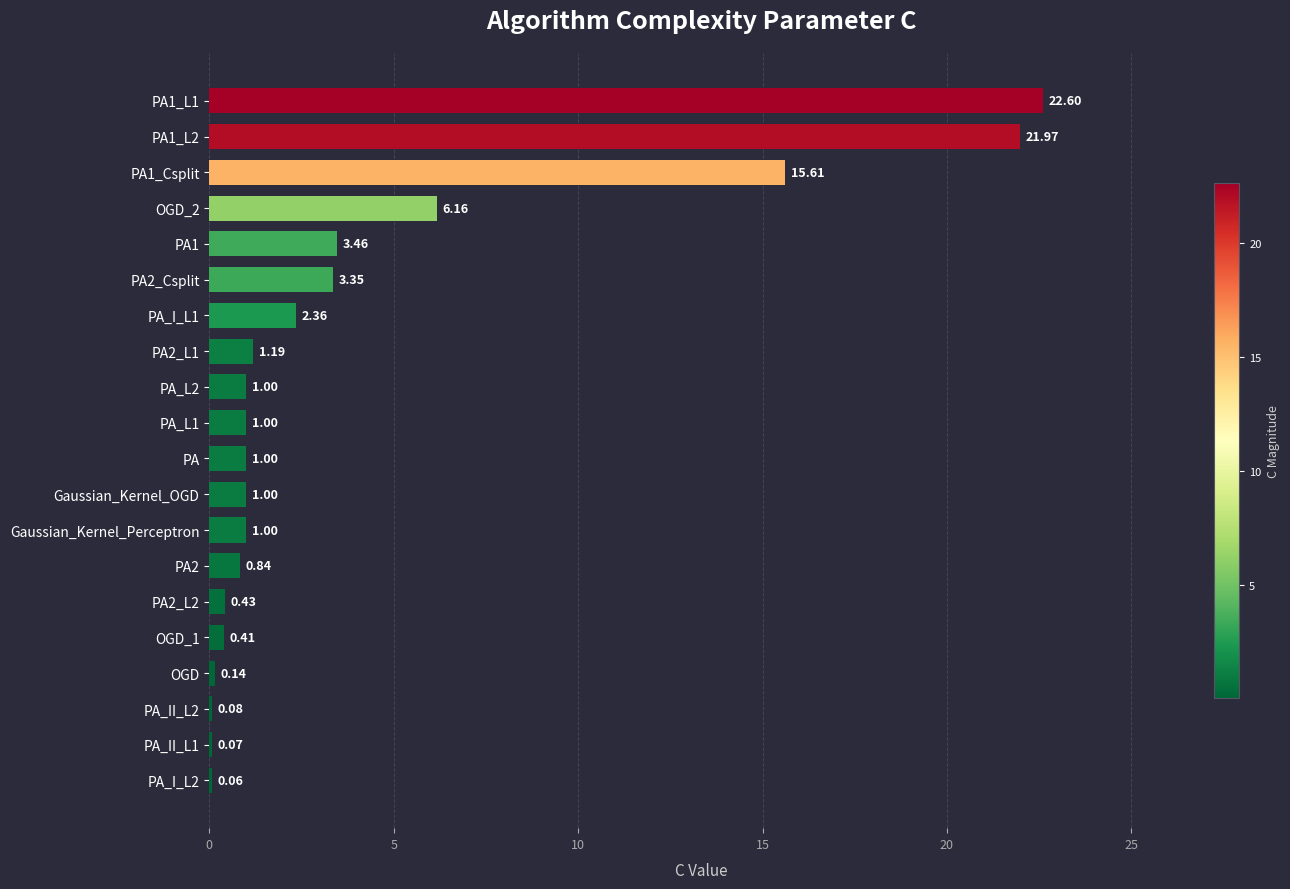

At which category does the chart reach its peak across all series?

PA1_L1